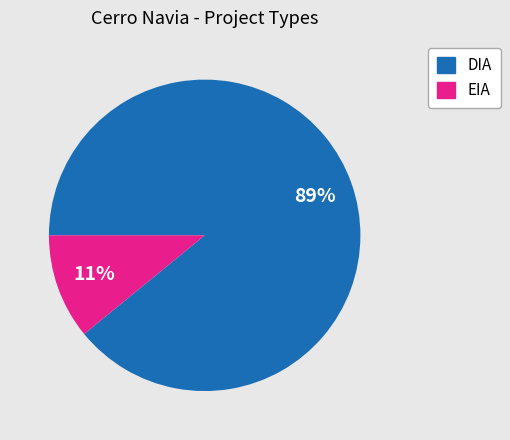

Does DIA account for over 50% of the chart?

Yes